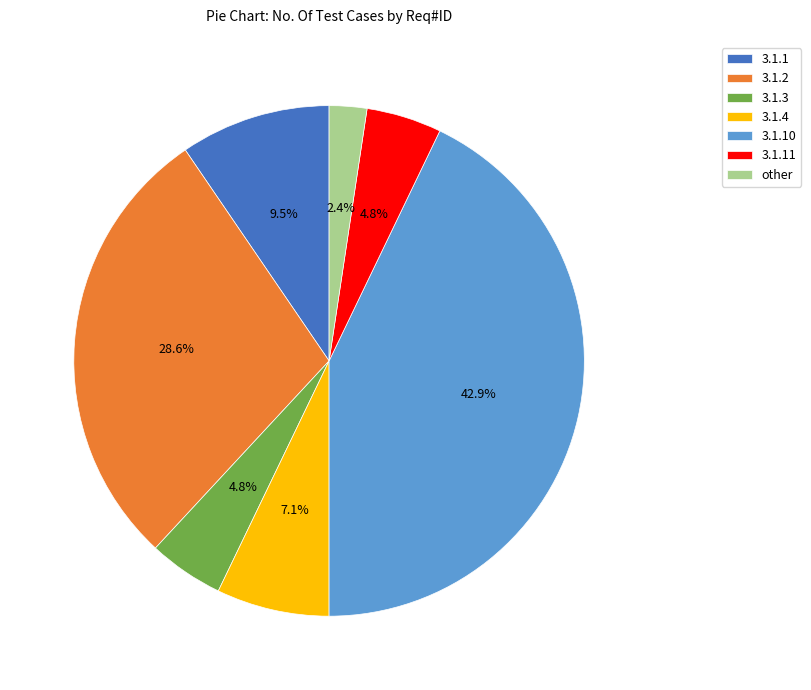

To the nearest percent, what percentage of the pie is 3.1.3?

5%